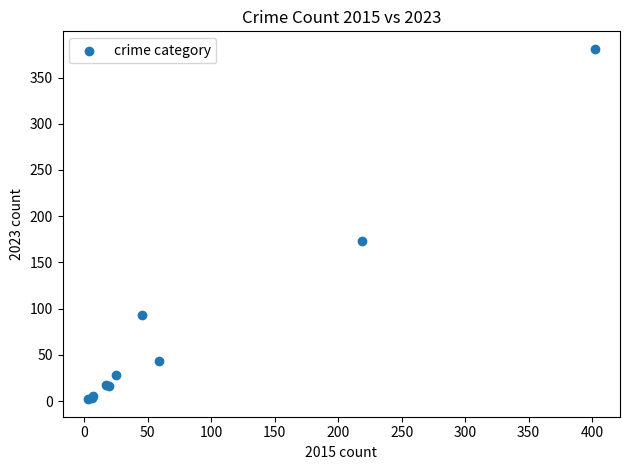

What Y value in the scatter plot is closest to 191?

173